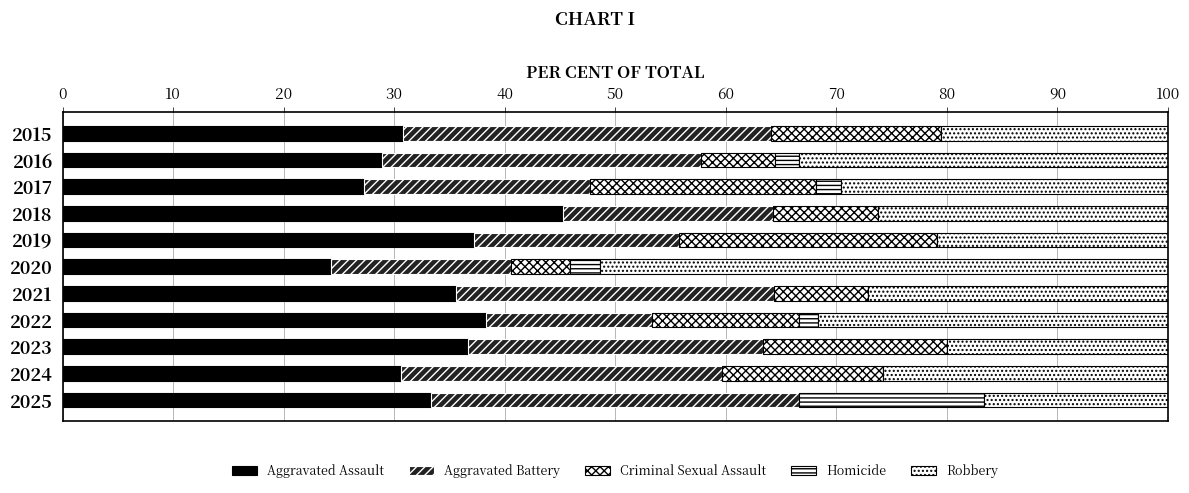

Count the number of categories in the chart.

11